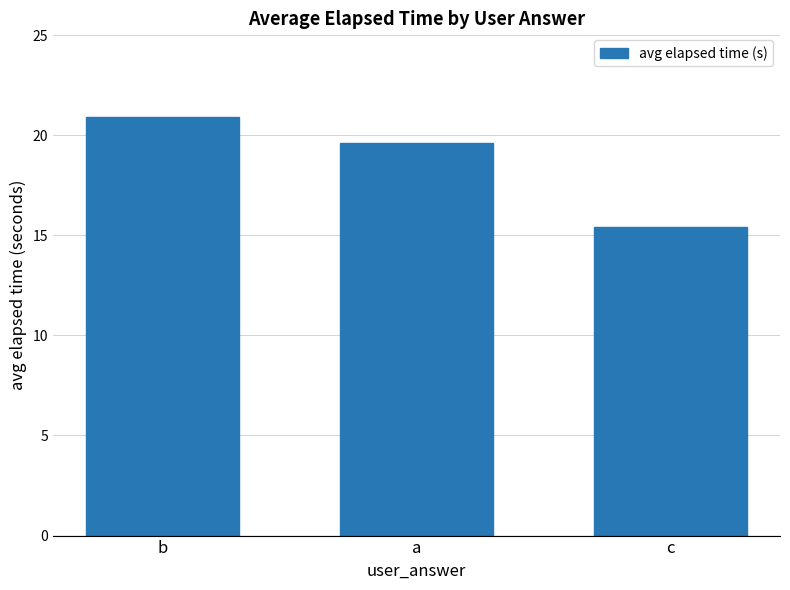

Which category has the lowest value across all series?

c